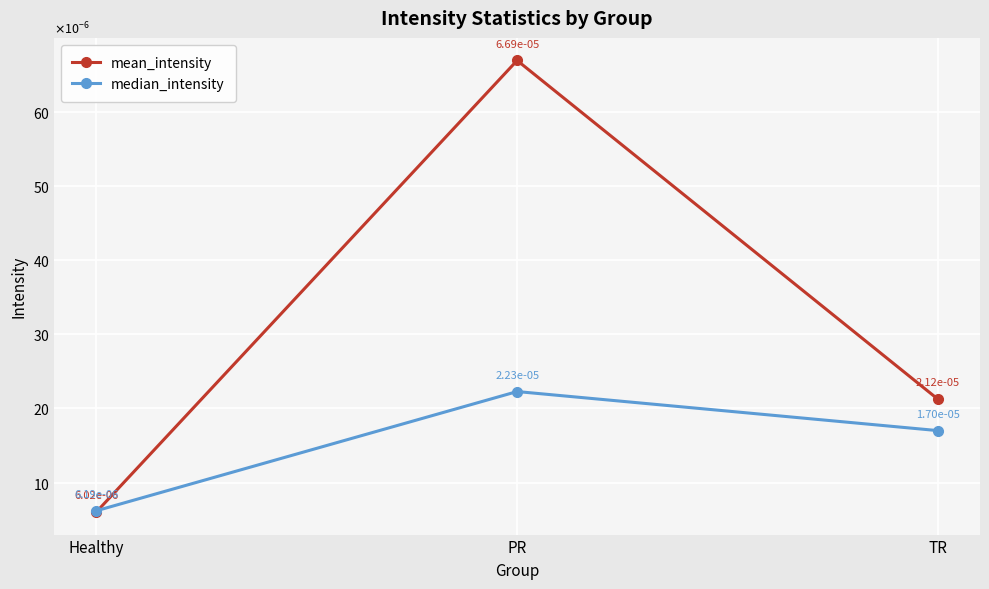

What is the label of the 1st point from the right?

TR